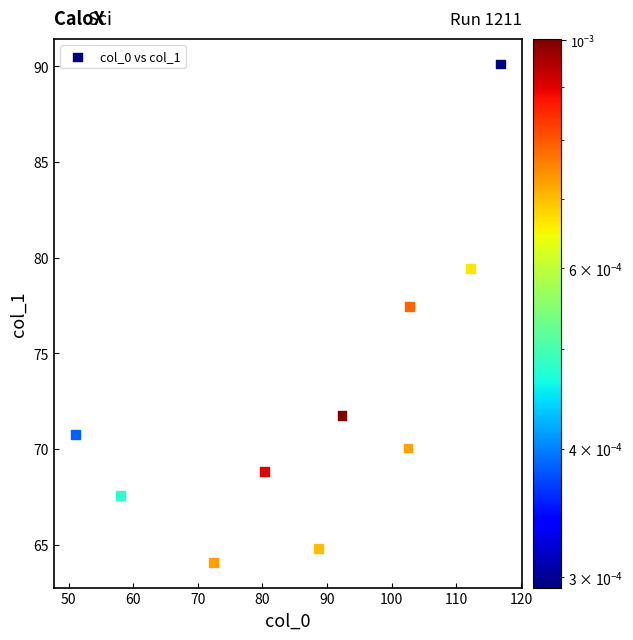

What Y value in the scatter plot is closest to 77?

77.5